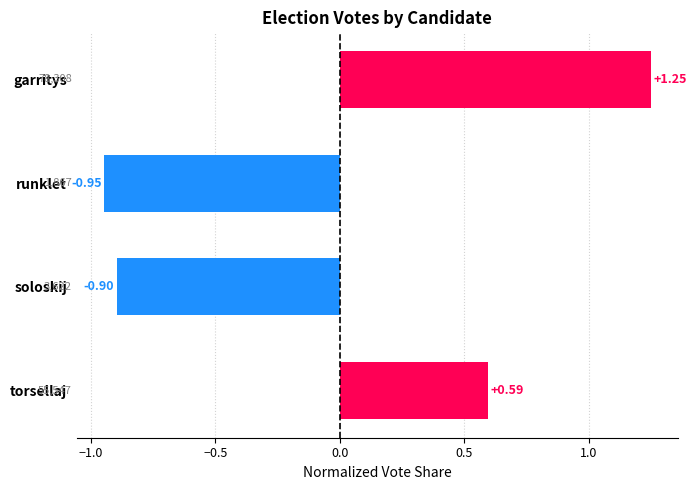

Are the bars grouped side by side (vs. stacked)?

No